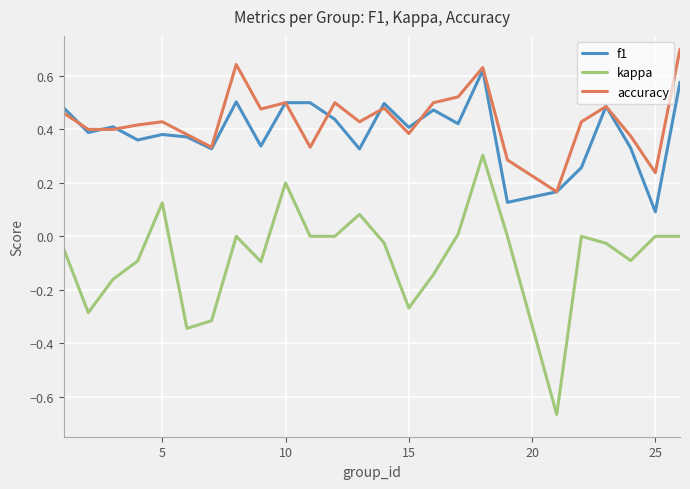

Which series has the widest spread of values?

kappa